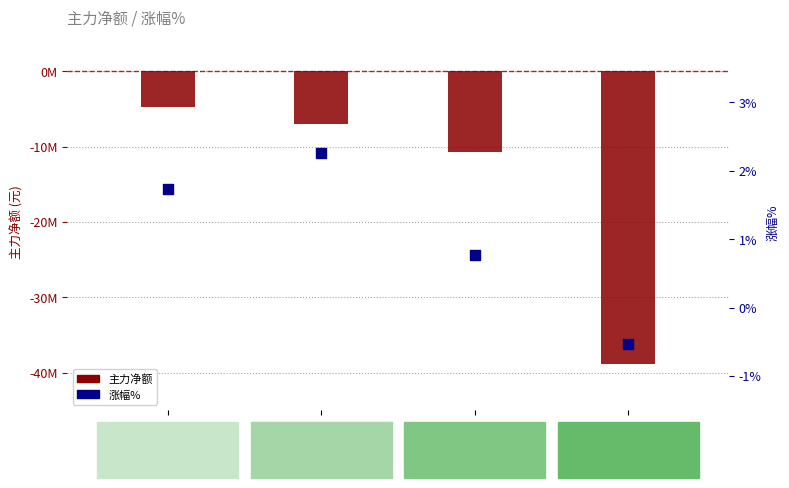

At how many categories does at least one series exceed -8586978?

4